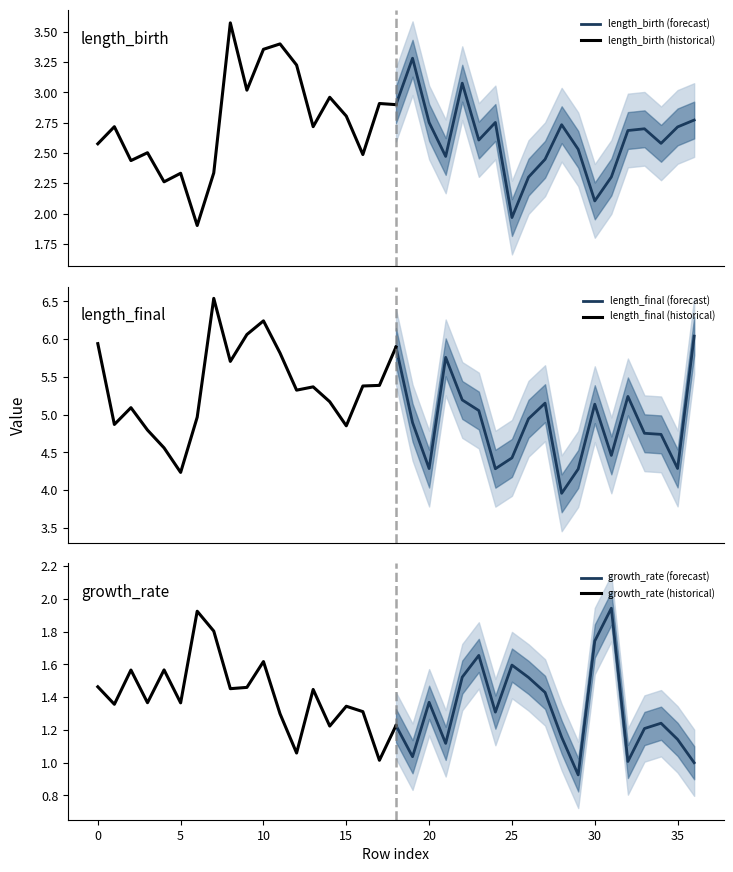

What is the maximum value for length_birth (forecast)?

3.3